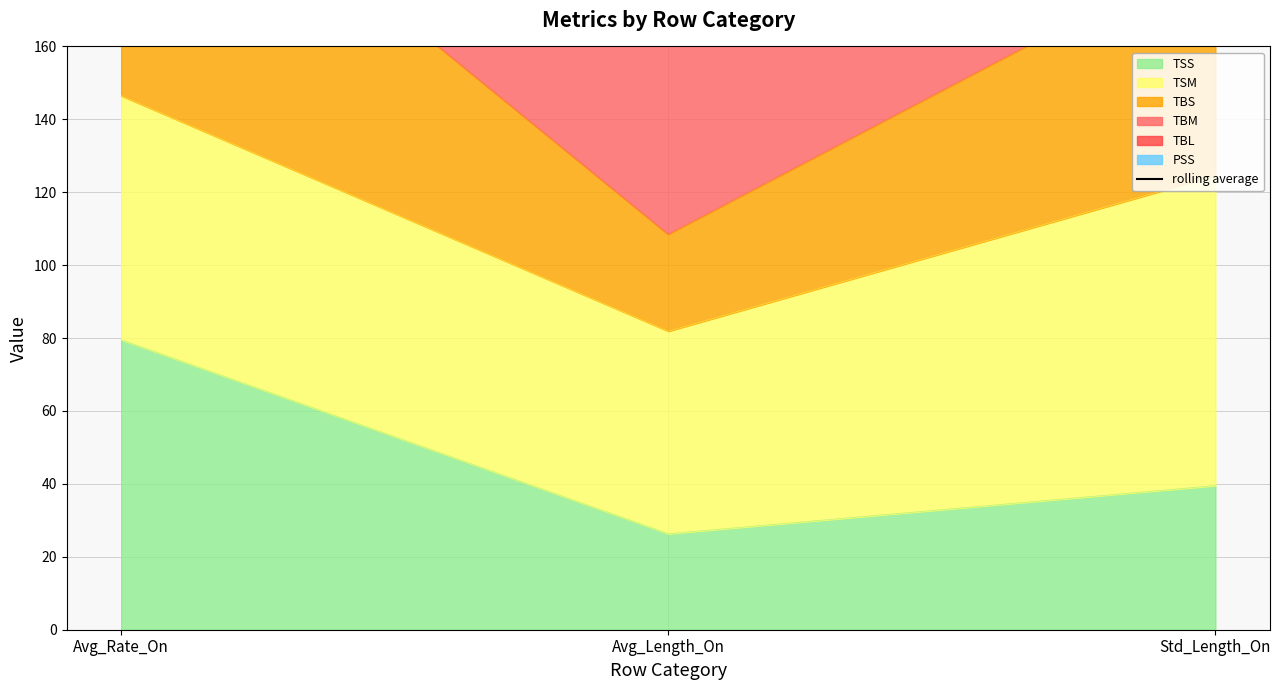

Does the chart display data point markers on the line(s)?

No